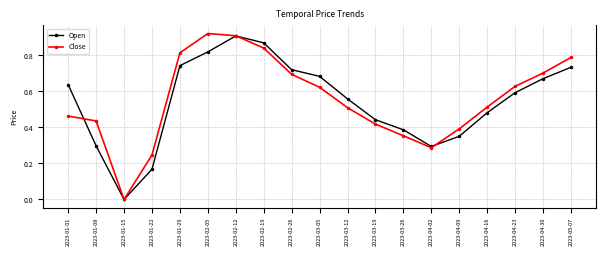

Which series changed the most between 2023-03-12 and 2023-04-09?

Open